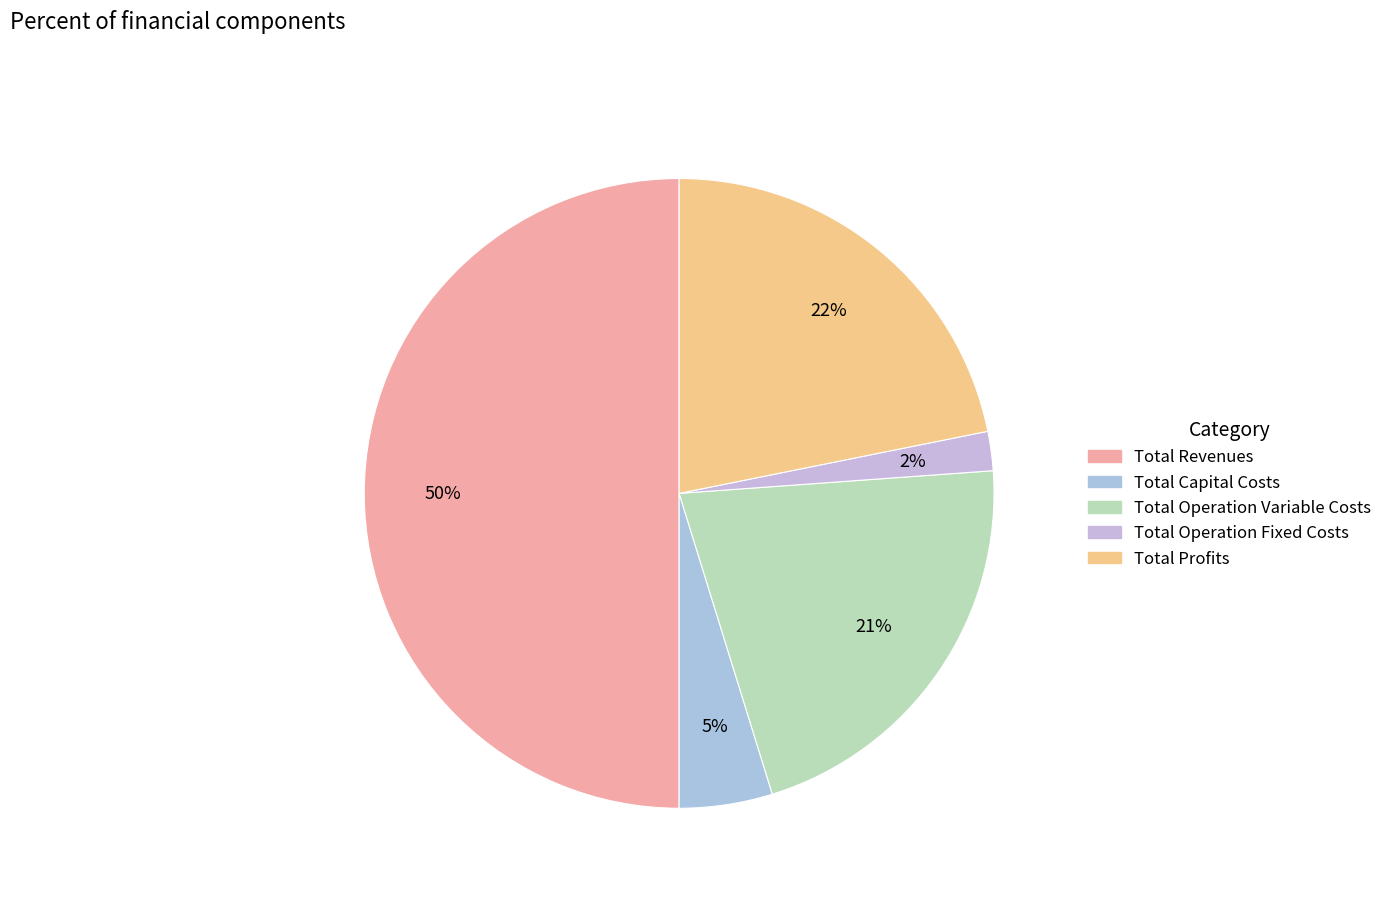

To the nearest percent, what is the difference between the Total Operation Fixed Costs and Total Revenues slice percentages?

48%